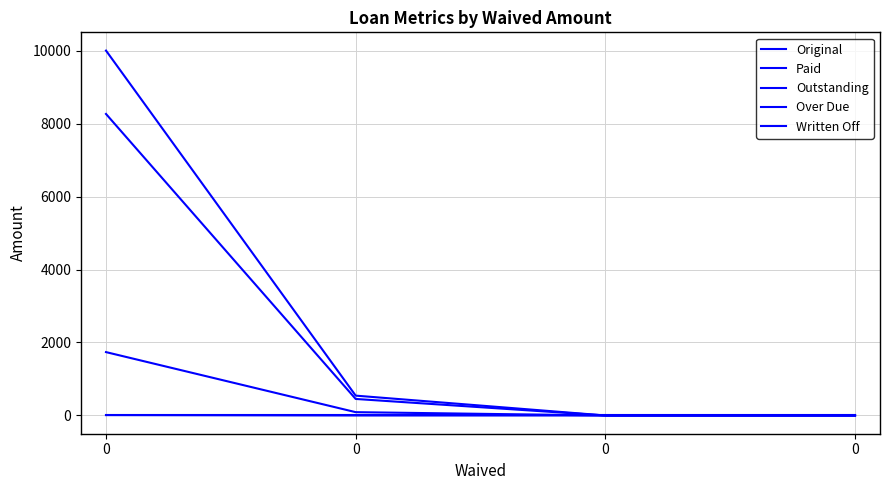

Between 0 and 0, which series saw the biggest shift?

Original